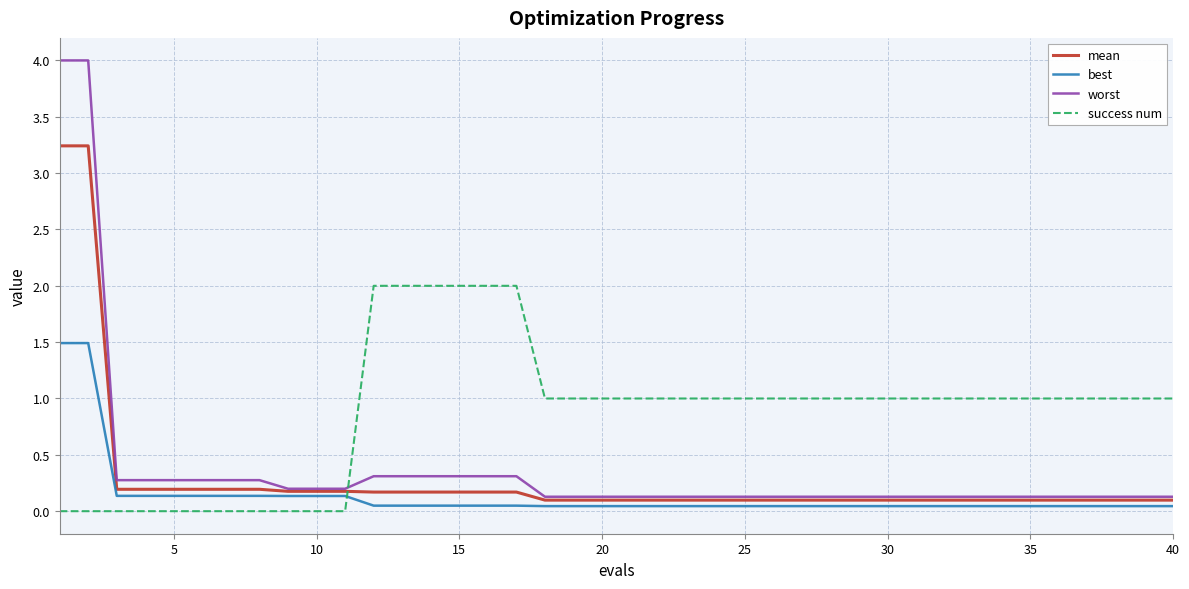

How many times do success num and mean cross each other?

1